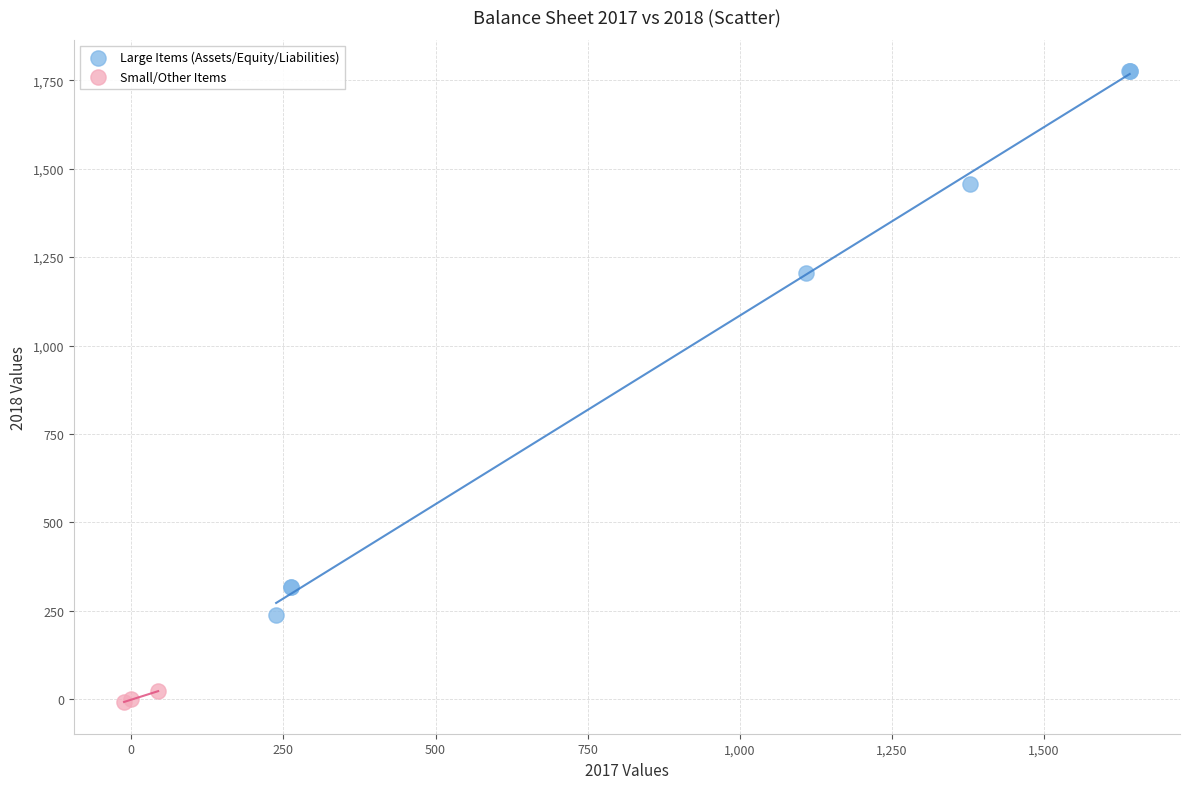

What are all the series names shown in the legend?

Large Items (Assets/Equity/Liabilities), Small/Other Items